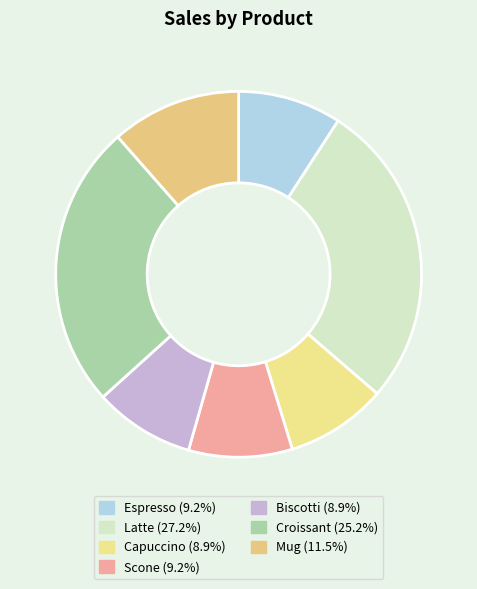

How many slices are in this pie chart?

7